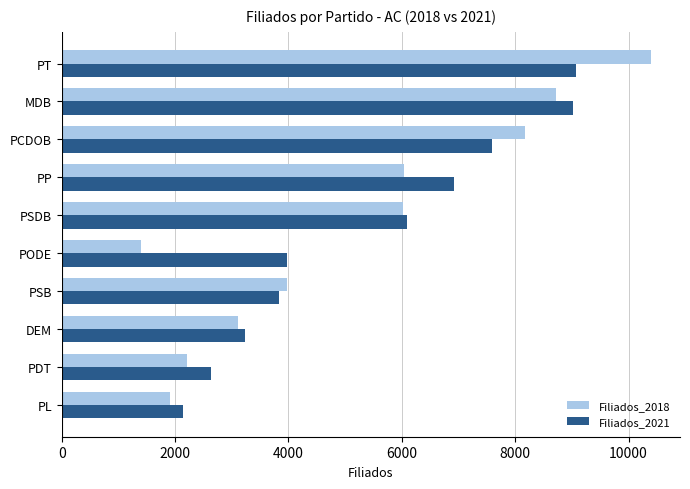

At which label is Filiados_2021 closest to 5606?

PSDB